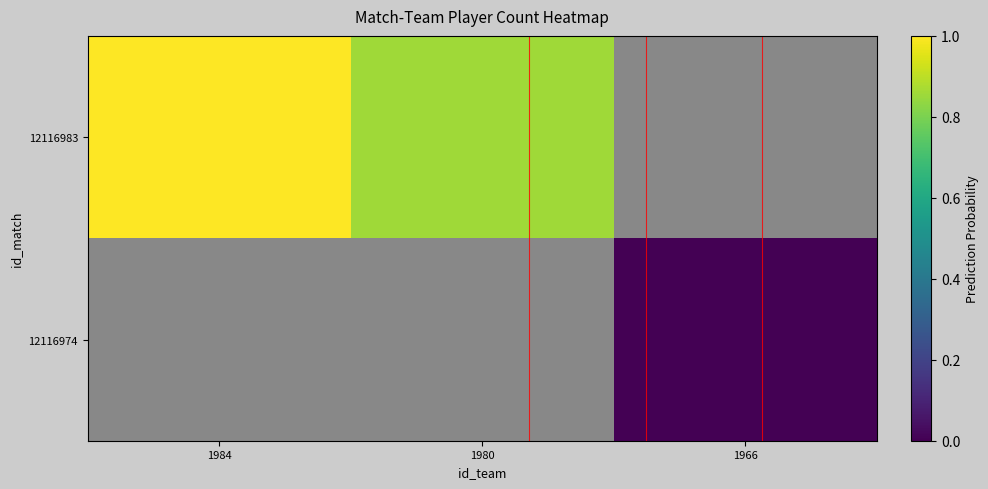

The value of 12116974 at 1966 is 0.0. True or false?

True